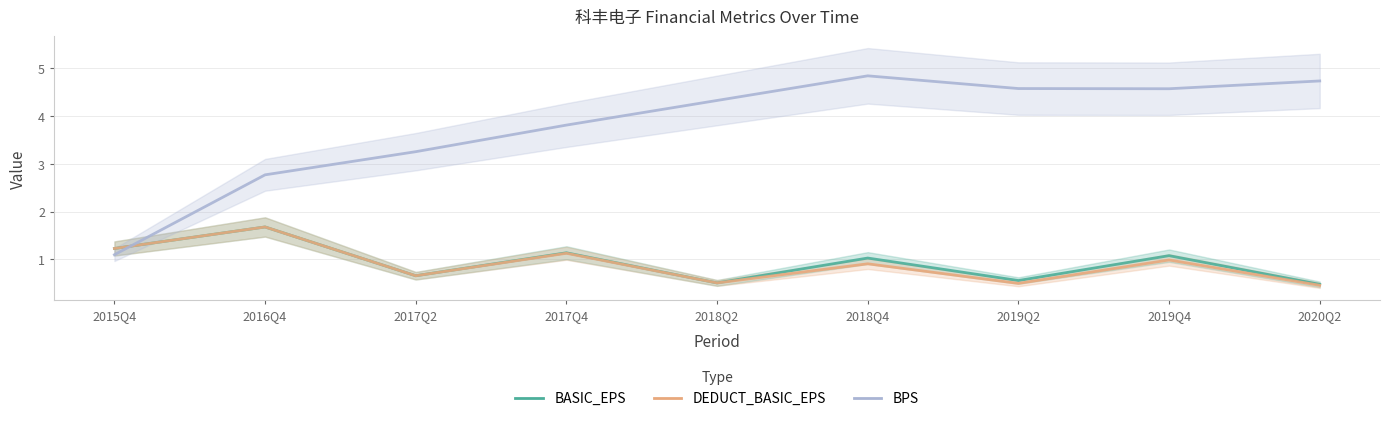

The value of DEDUCT_BASIC_EPS at 2017Q4 is 1.7. True or false?

False